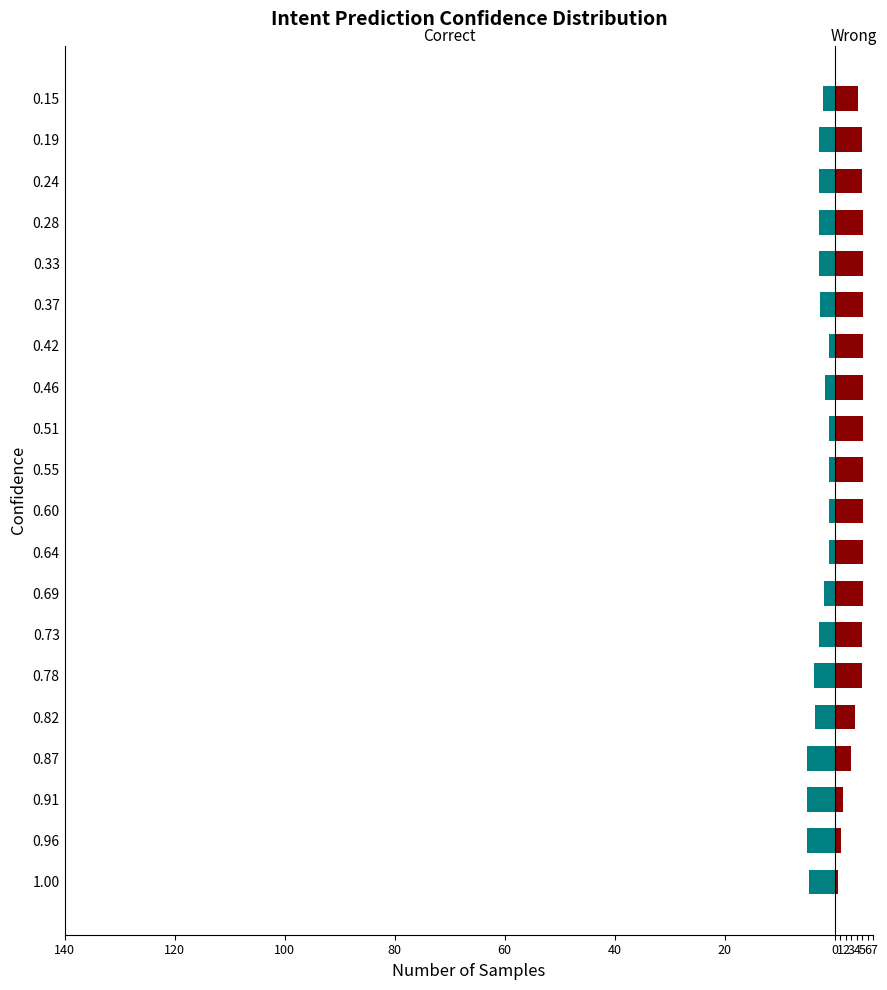

Is it true that Wrong equals 0.5 at 0.96?

False